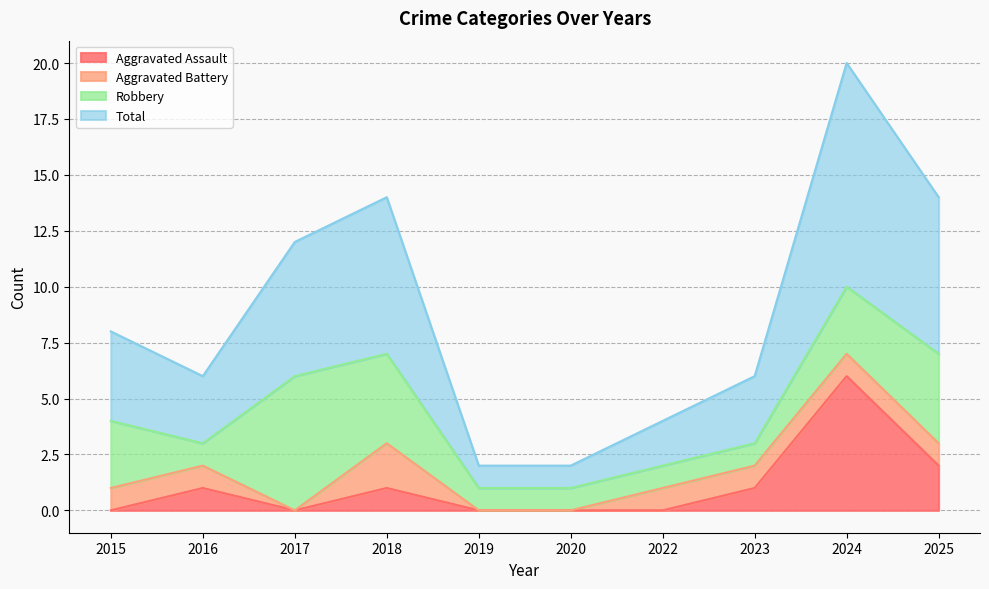

What is the spread (max minus min) of values at 2017?

6